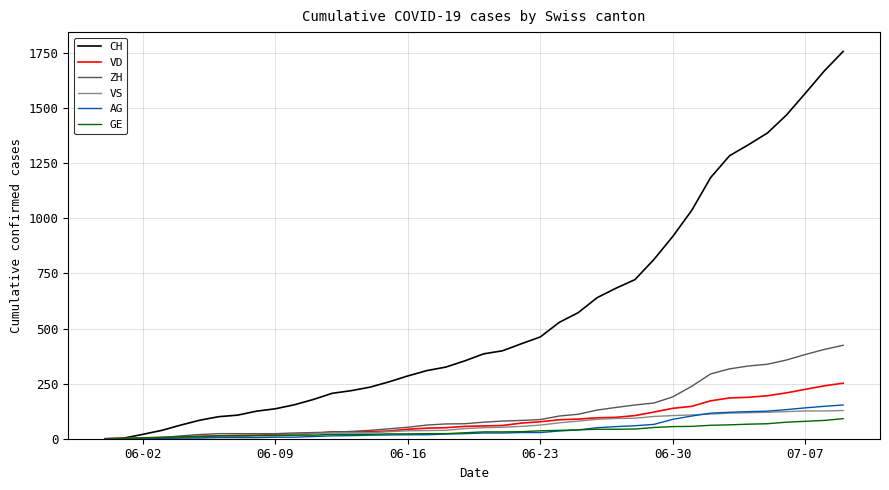

Which series has the largest range (max minus min)?

CH